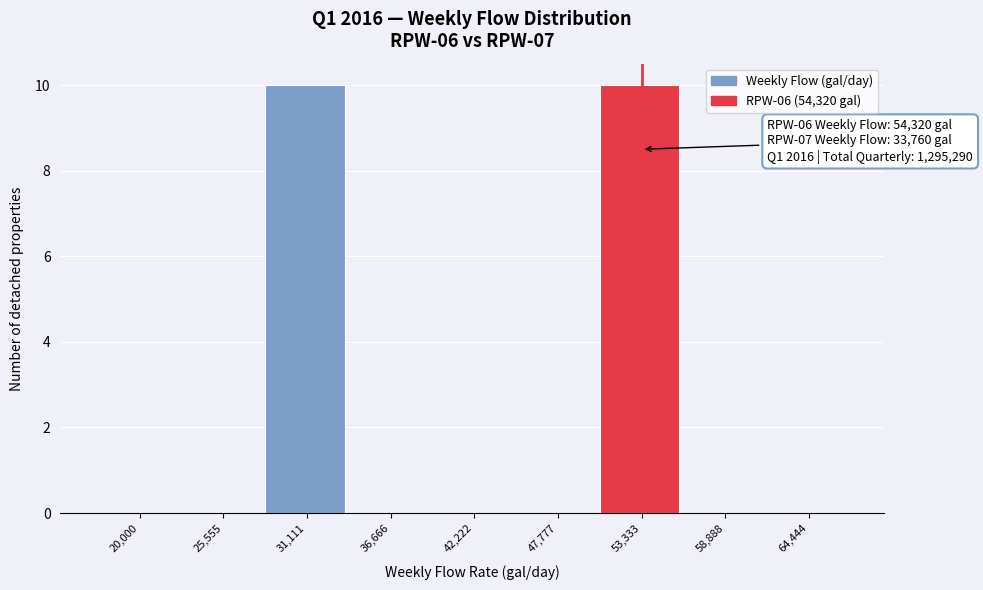

Reading left to right, extract all data points from this chart.

20,000=0	25,555=0	31,111=10	36,666=0	42,222=0	47,777=0	53,333=10	58,888=0	64,444=0